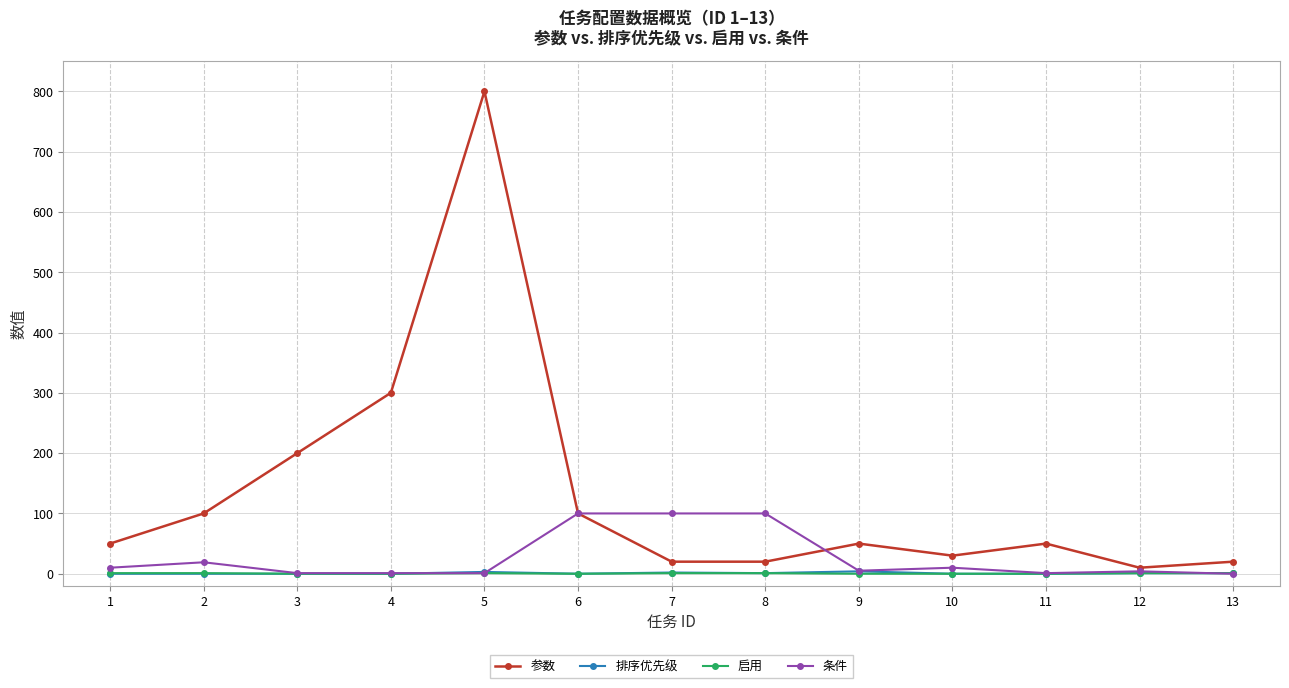

True or false: 参数 and 启用 intersect in this chart.

False